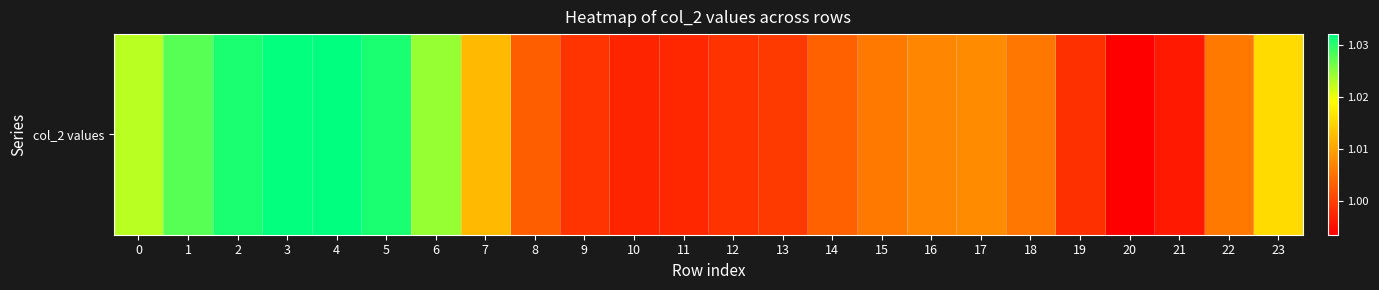

Rank the categories by value from lowest to highest.

20, 21, 10, 11, 19, 12, 9, 13, 8, 14, 18, 22, 15, 16, 17, 7, 23, 0, 6, 1, 2, 5, 3, 4